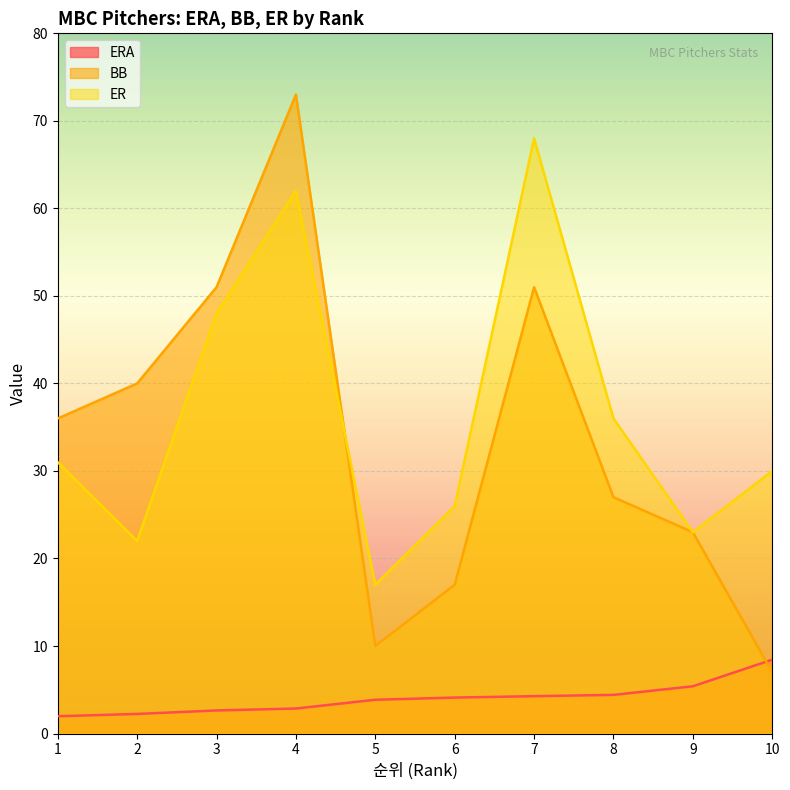

True or false: BB has more than 2 interior local peaks.

False